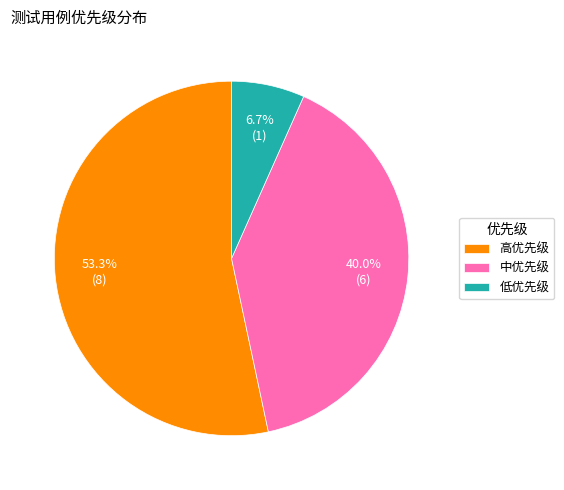

Is it true that 低优先级 is 15% of the pie?

False